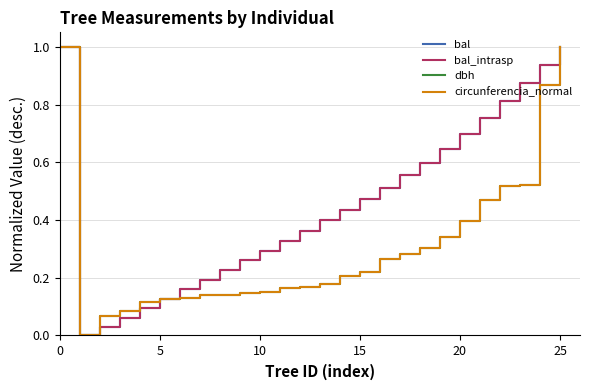

Is this an area chart (filled region under the line)?

No